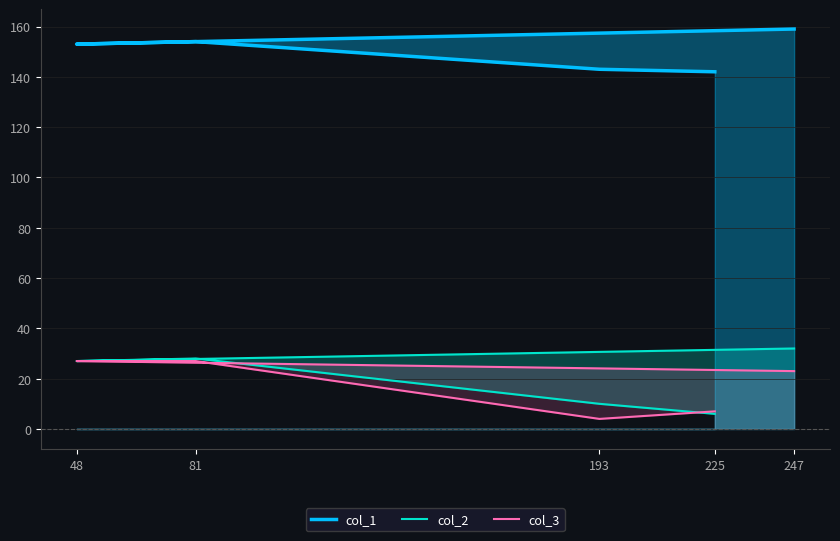

The col_1 series shows 109 at 247. True or false?

False